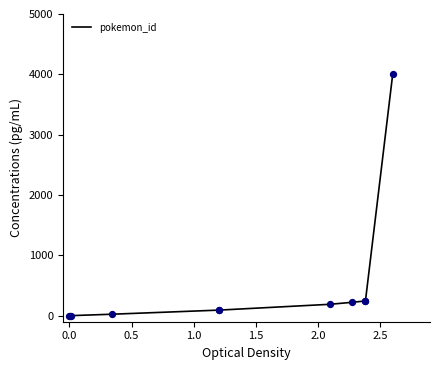

What is the maximum value shown in the chart?

4000.0